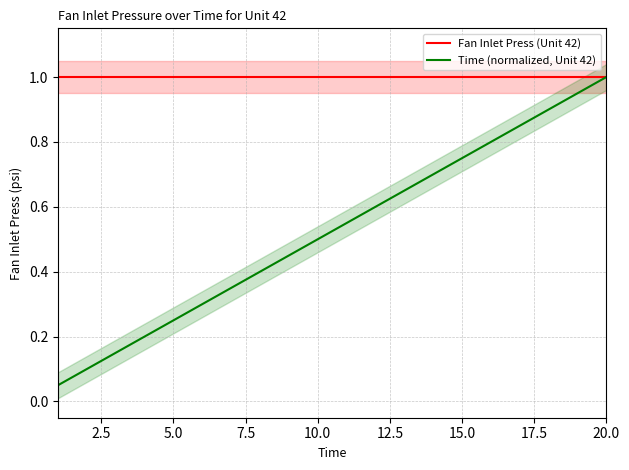

Reading left to right, what are all the values shown in this chart?

Fan Inlet Press (Unit 42): 1.0	1.0	1.0	1.0	1.0	1.0	1.0	1.0	1.0	1.0	1.0	1.0	1.0	1.0	1.0	1.0	1.0	1.0	1.0	1.0
Time (normalized, Unit 42): 0.1	0.1	0.1	0.2	0.2	0.3	0.3	0.4	0.5	0.5	0.6	0.6	0.7	0.7	0.8	0.8	0.8	0.9	0.9	1.0